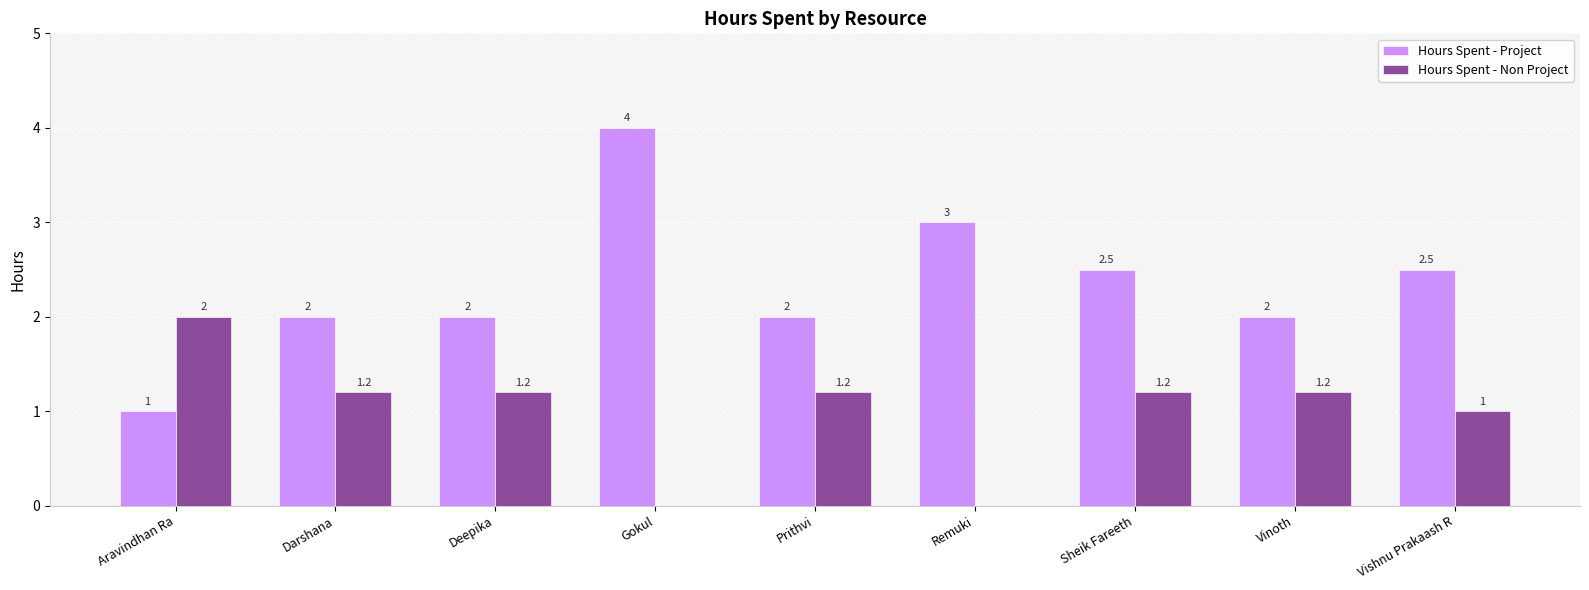

The value of Hours Spent - Non Project at Vinoth is 1.2. True or false?

True